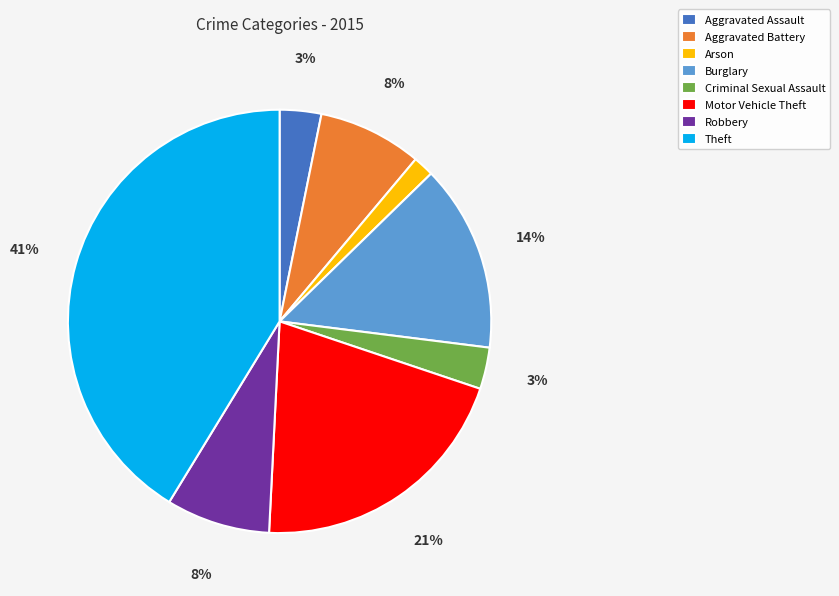

Is it true that Arson is 12% of the pie?

False